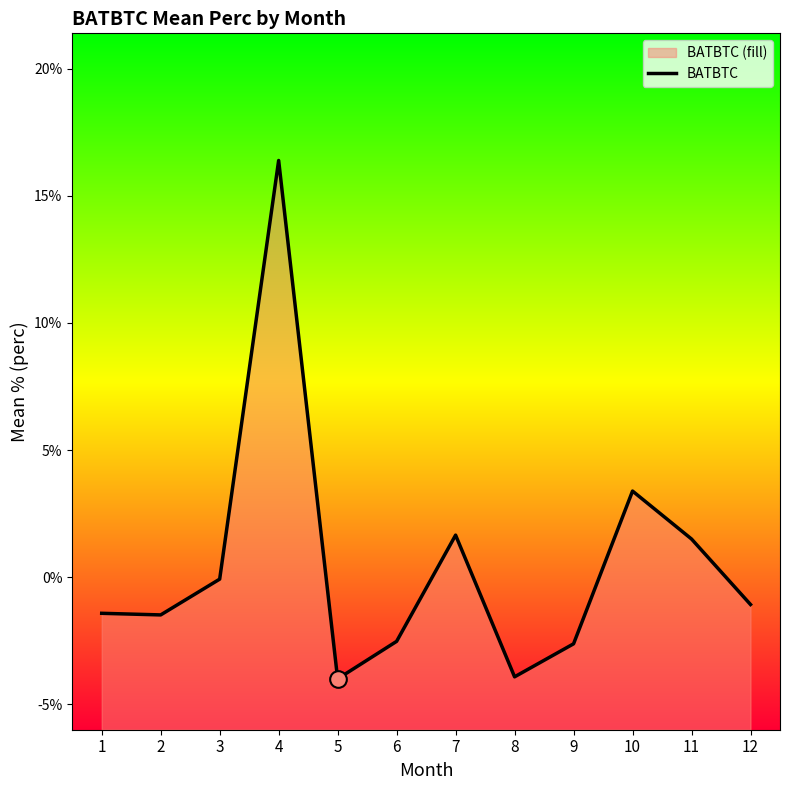

Which label corresponds to the smallest value in the chart?

5